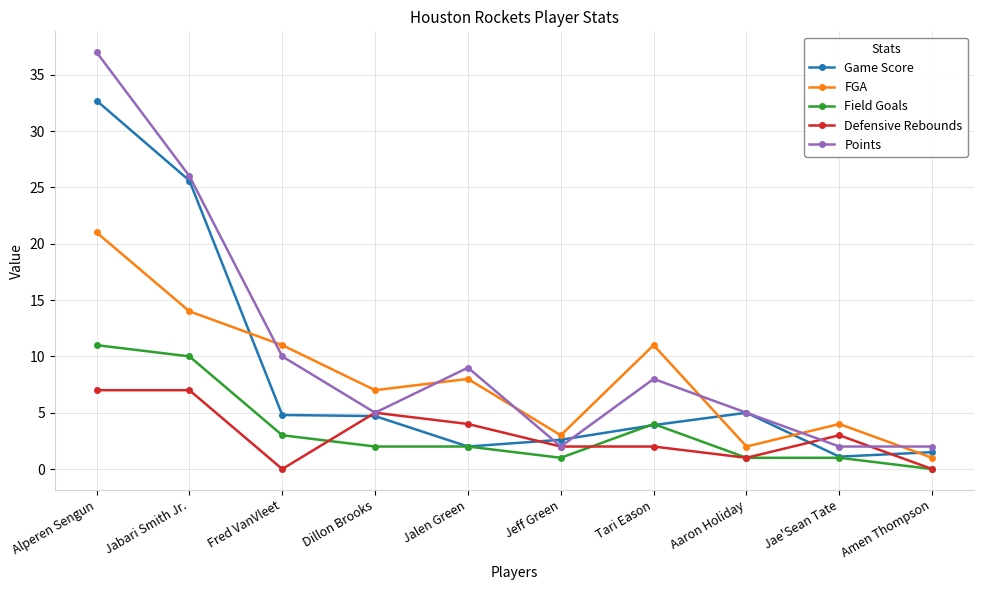

True or false: FGA has more than 1 points higher than both neighbors.

True